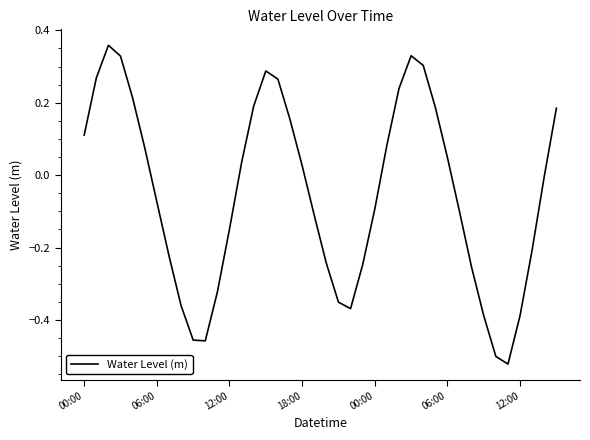

What is the difference between the maximum and minimum values?

0.9